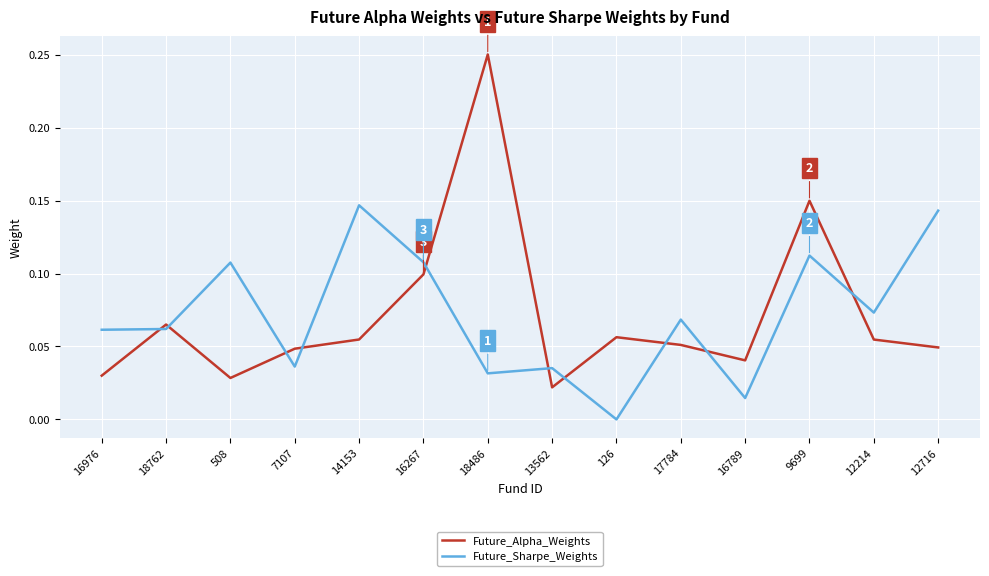

Rank the series at 9699 from lowest to highest value.

Future_Sharpe_Weights, Future_Alpha_Weights